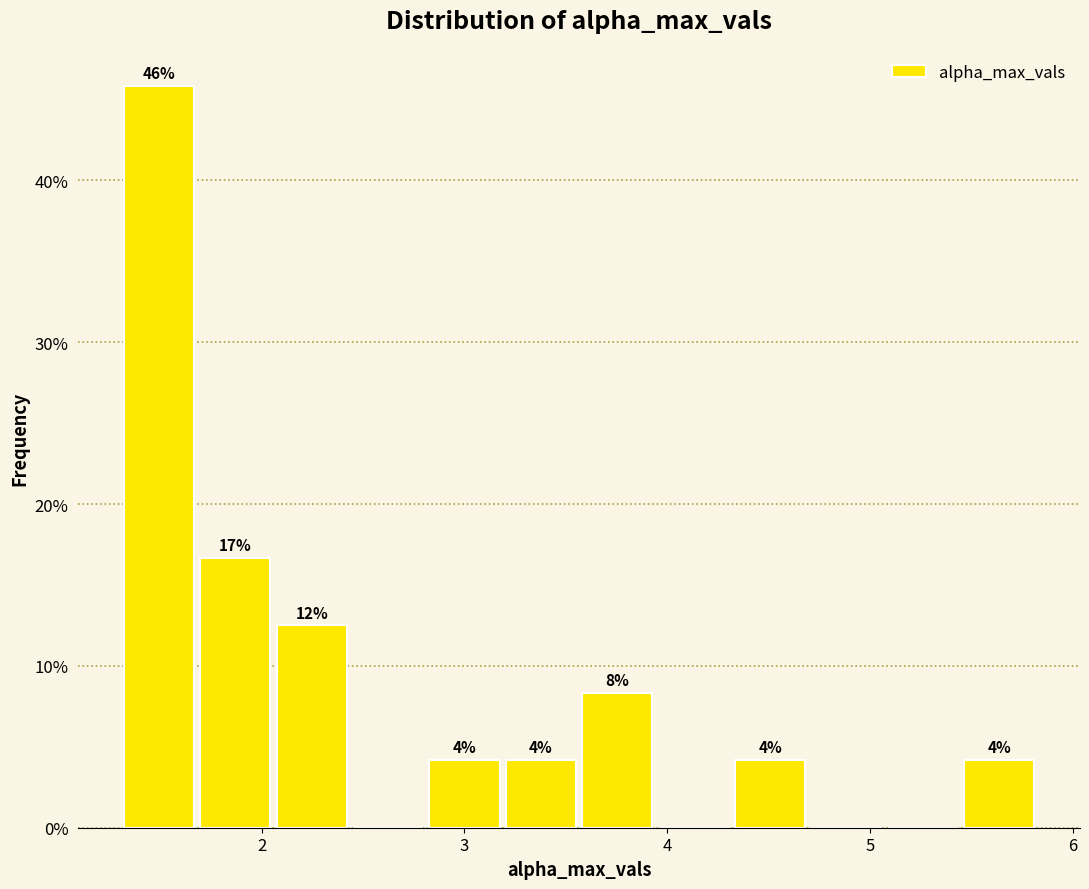

Read against the x-axis, roughly where is the centre of the tallest bar?

1.5